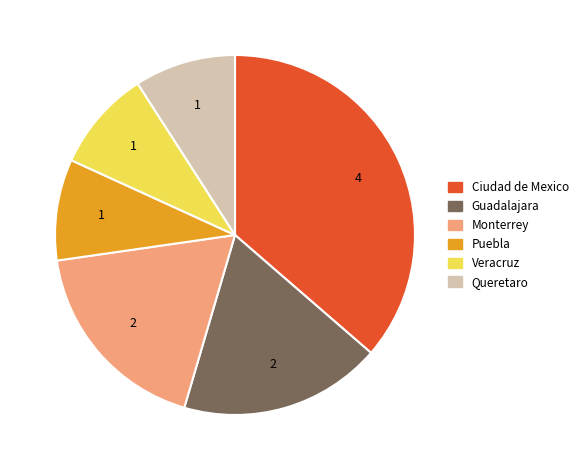

Does any single category account for the majority?

No